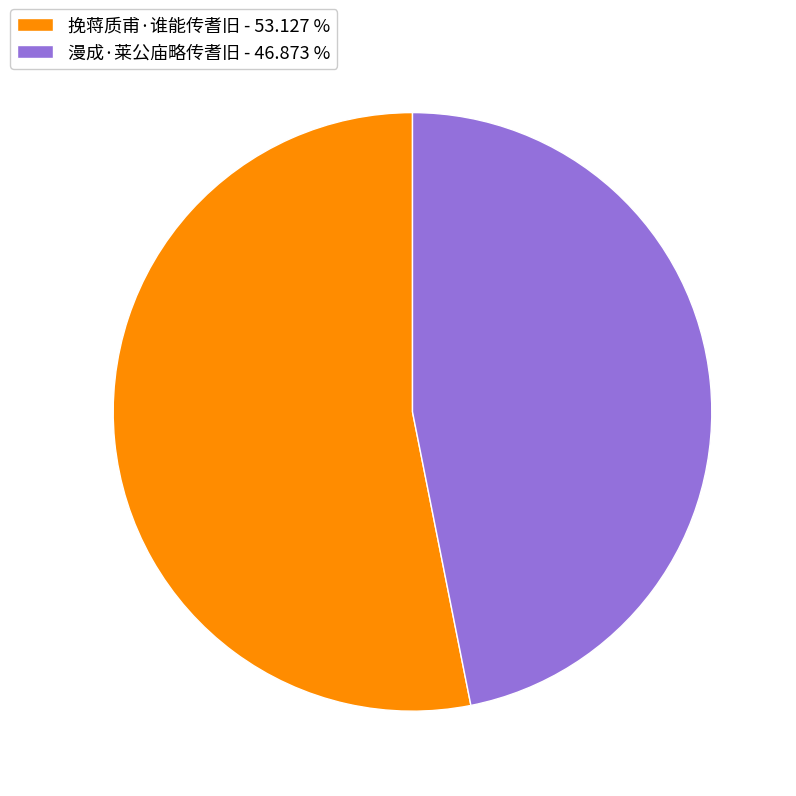

Rank the categories by value from highest to lowest.

挽蒋质甫·谁能传耆旧, 漫成·莱公庙略传耆旧